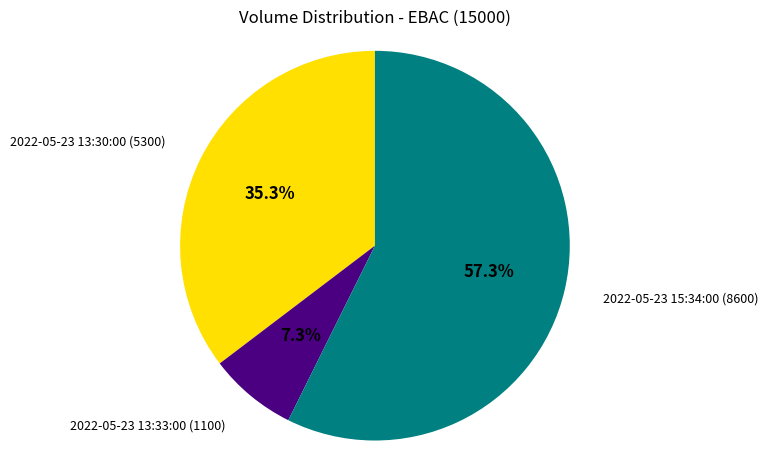

Is there a majority slice in this chart?

Yes